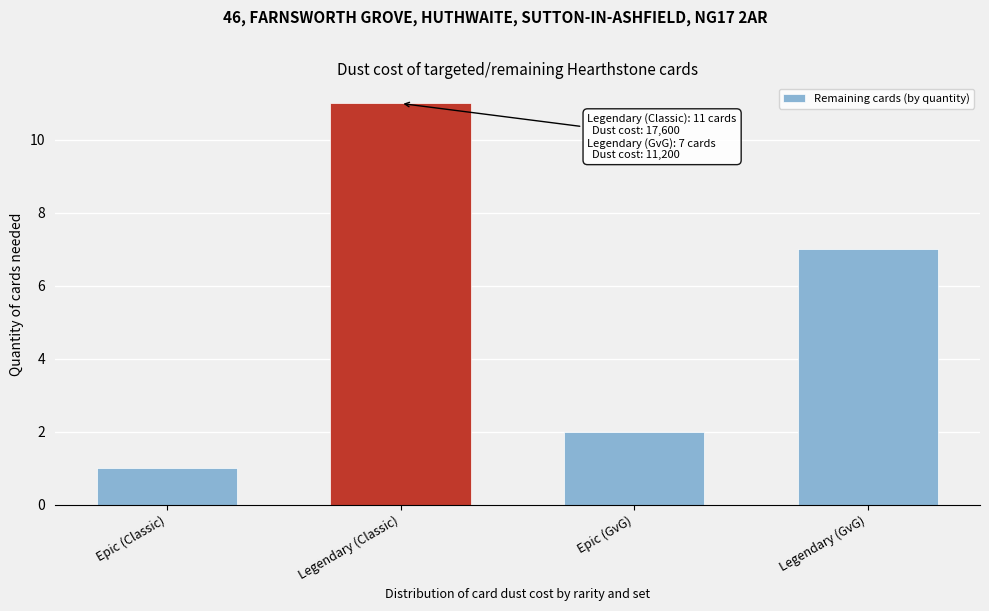

Reading left to right, transcribe all the data shown in this chart.

Epic (Classic)=1	Legendary (Classic)=11	Epic (GvG)=2	Legendary (GvG)=7